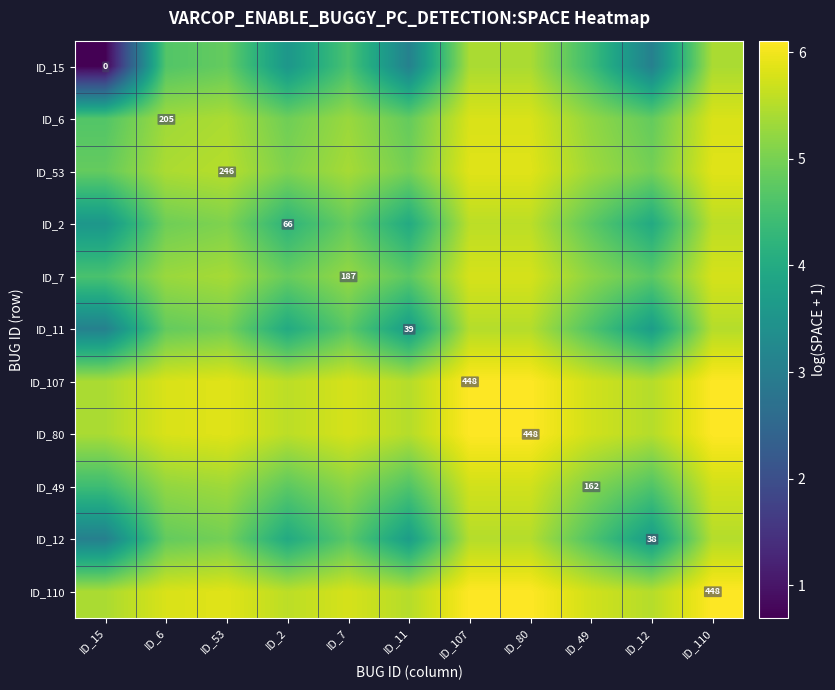

What is the approximate value of ID_80 at ID_53?

5.9